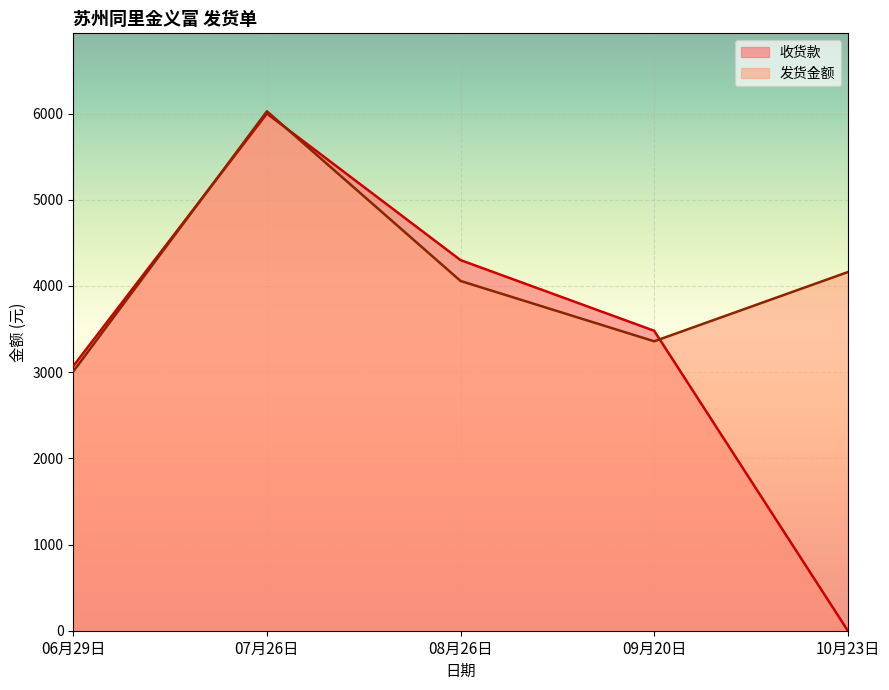

Is it true that 收货款 equals 3046 at 10月23日?

False